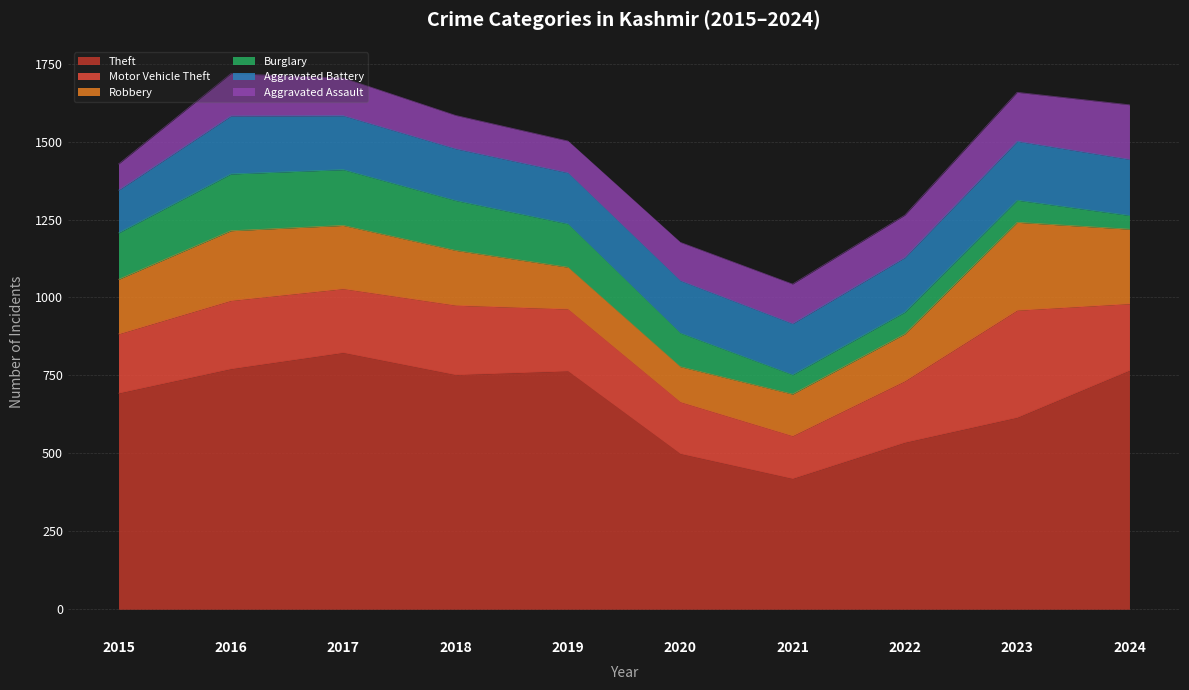

What is the difference between the maximum and minimum values in the Burglary series?

138